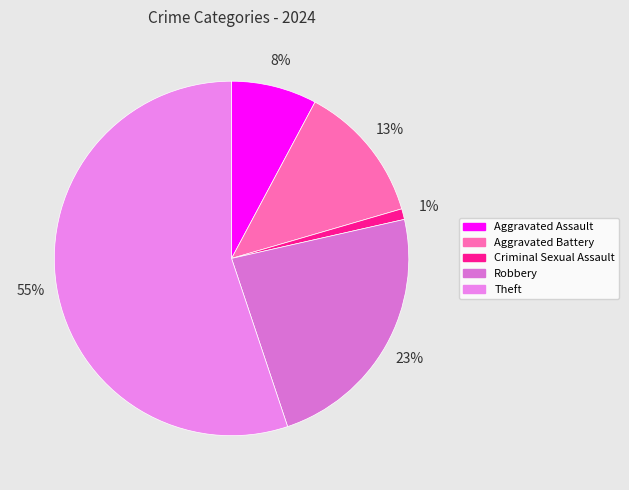

How many slices are in this pie chart?

5